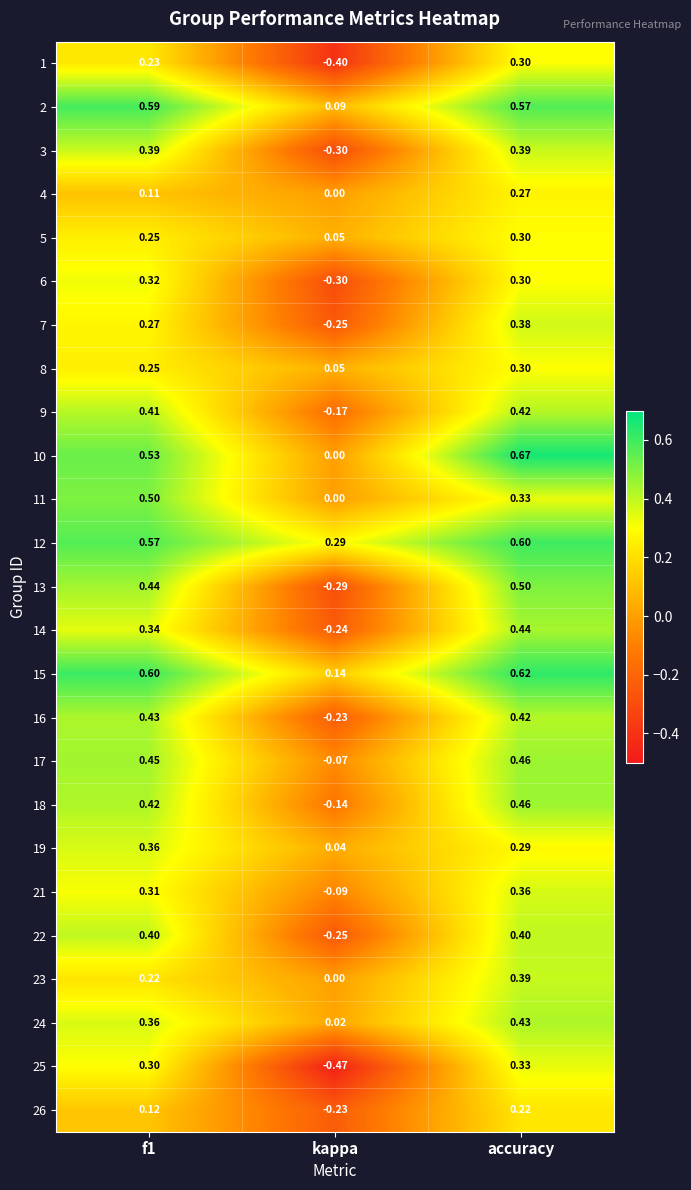

At which category is the sum across all series the highest?

accuracy